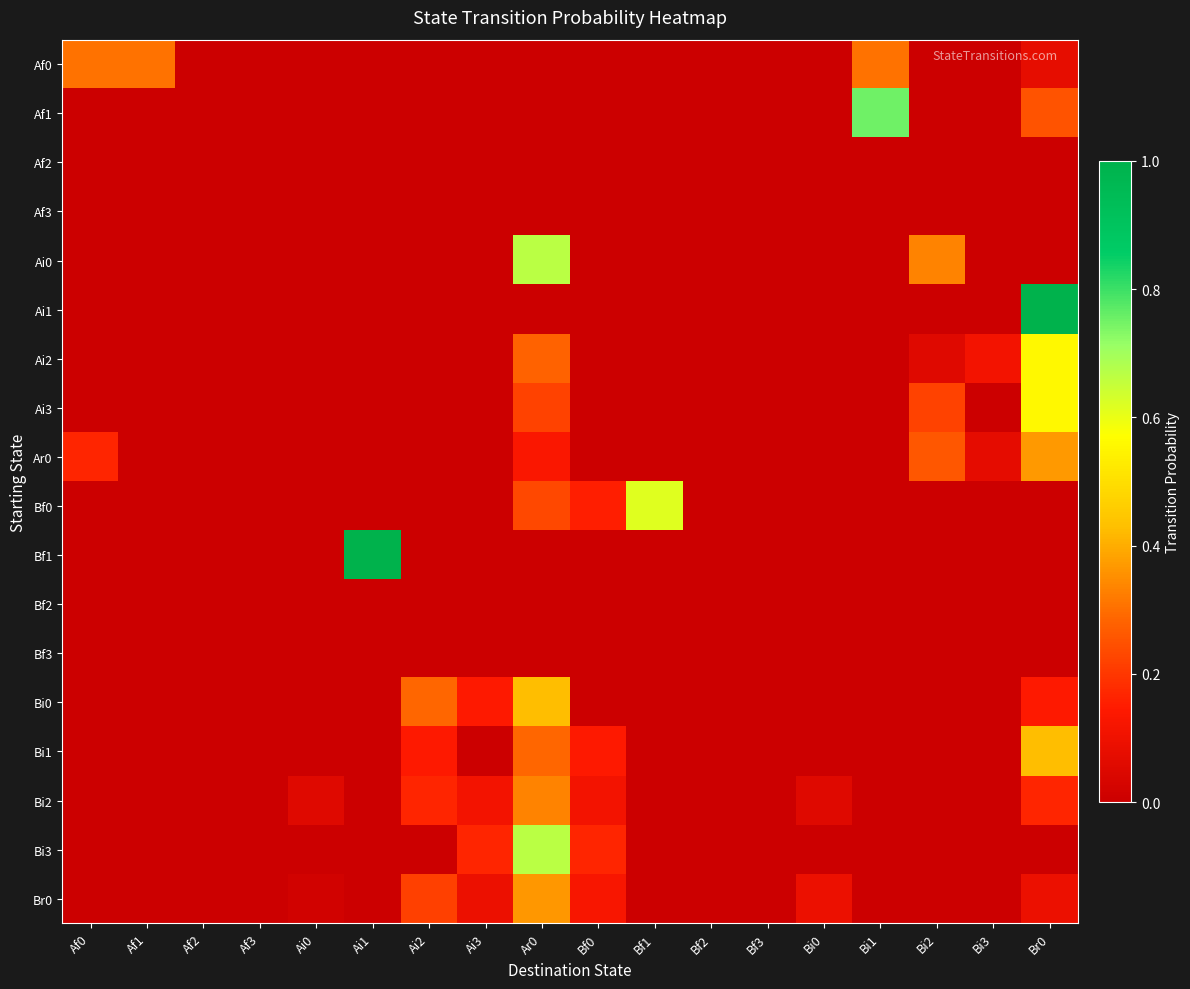

Reading left to right, what are all the values shown in this chart?

Af0: Af0=0.3	Af1=0.3	Af2=0.0	Af3=0.0	Ai0=0.0	Ai1=0.0	Ai2=0.0	Ai3=0.0	Ar0=0.0	Bf0=0.0	Bf1=0.0	Bf2=0.0	Bf3=0.0	Bi0=0.0	Bi1=0.3	Bi2=0.0	Bi3=0.0	Br0=0.1
Af1: Af0=0.0	Af1=0.0	Af2=0.0	Af3=0.0	Ai0=0.0	Ai1=0.0	Ai2=0.0	Ai3=0.0	Ar0=0.0	Bf0=0.0	Bf1=0.0	Bf2=0.0	Bf3=0.0	Bi0=0.0	Bi1=0.8	Bi2=0.0	Bi3=0.0	Br0=0.2
Af2: Af0=0.0	Af1=0.0	Af2=0.0	Af3=0.0	Ai0=0.0	Ai1=0.0	Ai2=0.0	Ai3=0.0	Ar0=0.0	Bf0=0.0	Bf1=0.0	Bf2=0.0	Bf3=0.0	Bi0=0.0	Bi1=0.0	Bi2=0.0	Bi3=0.0	Br0=0.0
Af3: Af0=0.0	Af1=0.0	Af2=0.0	Af3=0.0	Ai0=0.0	Ai1=0.0	Ai2=0.0	Ai3=0.0	Ar0=0.0	Bf0=0.0	Bf1=0.0	Bf2=0.0	Bf3=0.0	Bi0=0.0	Bi1=0.0	Bi2=0.0	Bi3=0.0	Br0=0.0
Ai0: Af0=0.0	Af1=0.0	Af2=0.0	Af3=0.0	Ai0=0.0	Ai1=0.0	Ai2=0.0	Ai3=0.0	Ar0=0.7	Bf0=0.0	Bf1=0.0	Bf2=0.0	Bf3=0.0	Bi0=0.0	Bi1=0.0	Bi2=0.3	Bi3=0.0	Br0=0.0
Ai1: Af0=0.0	Af1=0.0	Af2=0.0	Af3=0.0	Ai0=0.0	Ai1=0.0	Ai2=0.0	Ai3=0.0	Ar0=0.0	Bf0=0.0	Bf1=0.0	Bf2=0.0	Bf3=0.0	Bi0=0.0	Bi1=0.0	Bi2=0.0	Bi3=0.0	Br0=1.0
Ai2: Af0=0.0	Af1=0.0	Af2=0.0	Af3=0.0	Ai0=0.0	Ai1=0.0	Ai2=0.0	Ai3=0.0	Ar0=0.3	Bf0=0.0	Bf1=0.0	Bf2=0.0	Bf3=0.0	Bi0=0.0	Bi1=0.0	Bi2=0.1	Bi3=0.1	Br0=0.6
Ai3: Af0=0.0	Af1=0.0	Af2=0.0	Af3=0.0	Ai0=0.0	Ai1=0.0	Ai2=0.0	Ai3=0.0	Ar0=0.2	Bf0=0.0	Bf1=0.0	Bf2=0.0	Bf3=0.0	Bi0=0.0	Bi1=0.0	Bi2=0.2	Bi3=0.0	Br0=0.6
Ar0: Af0=0.2	Af1=0.0	Af2=0.0	Af3=0.0	Ai0=0.0	Ai1=0.0	Ai2=0.0	Ai3=0.0	Ar0=0.1	Bf0=0.0	Bf1=0.0	Bf2=0.0	Bf3=0.0	Bi0=0.0	Bi1=0.0	Bi2=0.3	Bi3=0.1	Br0=0.4
Bf0: Af0=0.0	Af1=0.0	Af2=0.0	Af3=0.0	Ai0=0.0	Ai1=0.0	Ai2=0.0	Ai3=0.0	Ar0=0.2	Bf0=0.2	Bf1=0.6	Bf2=0.0	Bf3=0.0	Bi0=0.0	Bi1=0.0	Bi2=0.0	Bi3=0.0	Br0=0.0
Bf1: Af0=0.0	Af1=0.0	Af2=0.0	Af3=0.0	Ai0=0.0	Ai1=1.0	Ai2=0.0	Ai3=0.0	Ar0=0.0	Bf0=0.0	Bf1=0.0	Bf2=0.0	Bf3=0.0	Bi0=0.0	Bi1=0.0	Bi2=0.0	Bi3=0.0	Br0=0.0
Bf2: Af0=0.0	Af1=0.0	Af2=0.0	Af3=0.0	Ai0=0.0	Ai1=0.0	Ai2=0.0	Ai3=0.0	Ar0=0.0	Bf0=0.0	Bf1=0.0	Bf2=0.0	Bf3=0.0	Bi0=0.0	Bi1=0.0	Bi2=0.0	Bi3=0.0	Br0=0.0
Bf3: Af0=0.0	Af1=0.0	Af2=0.0	Af3=0.0	Ai0=0.0	Ai1=0.0	Ai2=0.0	Ai3=0.0	Ar0=0.0	Bf0=0.0	Bf1=0.0	Bf2=0.0	Bf3=0.0	Bi0=0.0	Bi1=0.0	Bi2=0.0	Bi3=0.0	Br0=0.0
Bi0: Af0=0.0	Af1=0.0	Af2=0.0	Af3=0.0	Ai0=0.0	Ai1=0.0	Ai2=0.3	Ai3=0.1	Ar0=0.4	Bf0=0.0	Bf1=0.0	Bf2=0.0	Bf3=0.0	Bi0=0.0	Bi1=0.0	Bi2=0.0	Bi3=0.0	Br0=0.1
Bi1: Af0=0.0	Af1=0.0	Af2=0.0	Af3=0.0	Ai0=0.0	Ai1=0.0	Ai2=0.1	Ai3=0.0	Ar0=0.3	Bf0=0.1	Bf1=0.0	Bf2=0.0	Bf3=0.0	Bi0=0.0	Bi1=0.0	Bi2=0.0	Bi3=0.0	Br0=0.4
Bi2: Af0=0.0	Af1=0.0	Af2=0.0	Af3=0.0	Ai0=0.1	Ai1=0.0	Ai2=0.2	Ai3=0.1	Ar0=0.3	Bf0=0.1	Bf1=0.0	Bf2=0.0	Bf3=0.0	Bi0=0.1	Bi1=0.0	Bi2=0.0	Bi3=0.0	Br0=0.2
Bi3: Af0=0.0	Af1=0.0	Af2=0.0	Af3=0.0	Ai0=0.0	Ai1=0.0	Ai2=0.0	Ai3=0.2	Ar0=0.7	Bf0=0.2	Bf1=0.0	Bf2=0.0	Bf3=0.0	Bi0=0.0	Bi1=0.0	Bi2=0.0	Bi3=0.0	Br0=0.0
Br0: Af0=0.0	Af1=0.0	Af2=0.0	Af3=0.0	Ai0=0.0	Ai1=0.0	Ai2=0.2	Ai3=0.1	Ar0=0.4	Bf0=0.1	Bf1=0.0	Bf2=0.0	Bf3=0.0	Bi0=0.1	Bi1=0.0	Bi2=0.0	Bi3=0.0	Br0=0.1